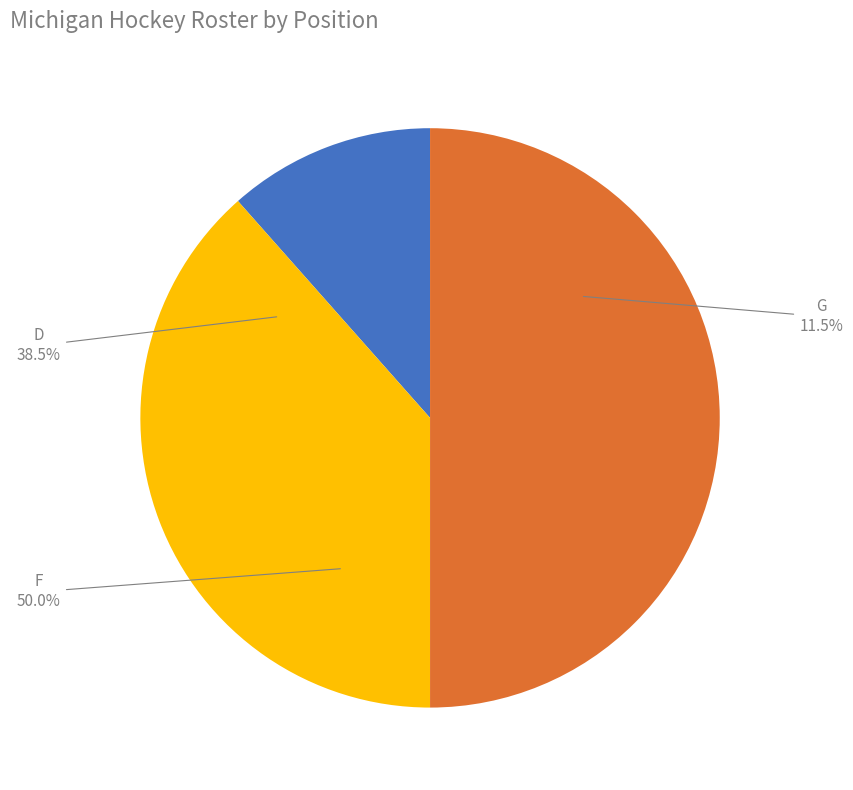

To the nearest percent, what is the difference between the G and F slice percentages?

38%